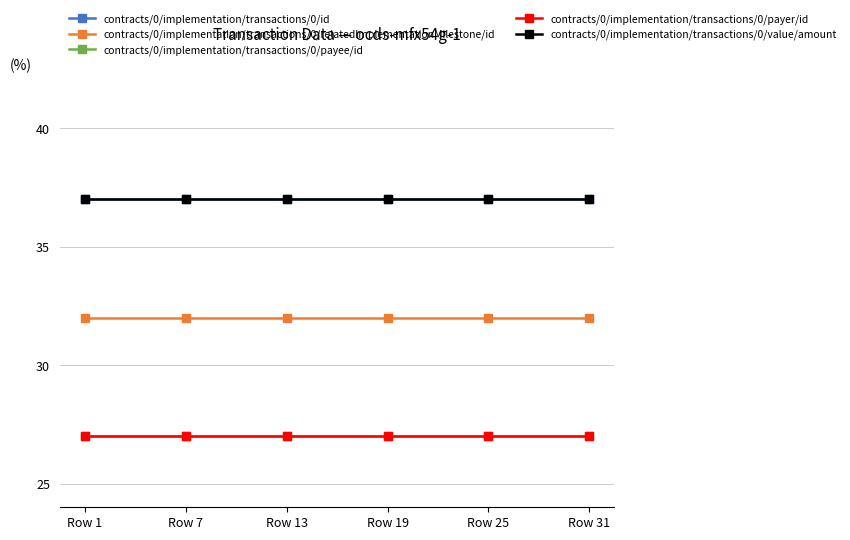

Is this an area chart (filled region under the line)?

No